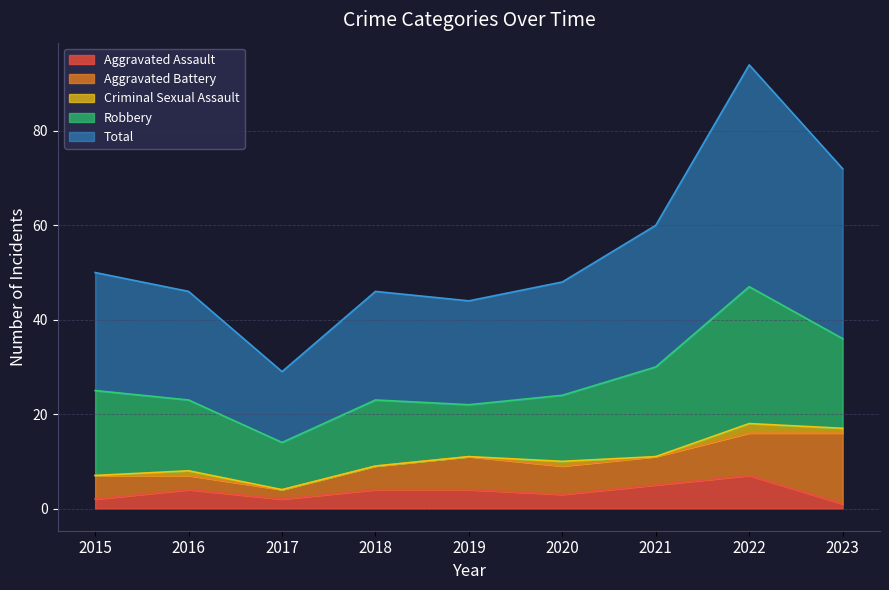

Which series has the widest spread of values?

Total